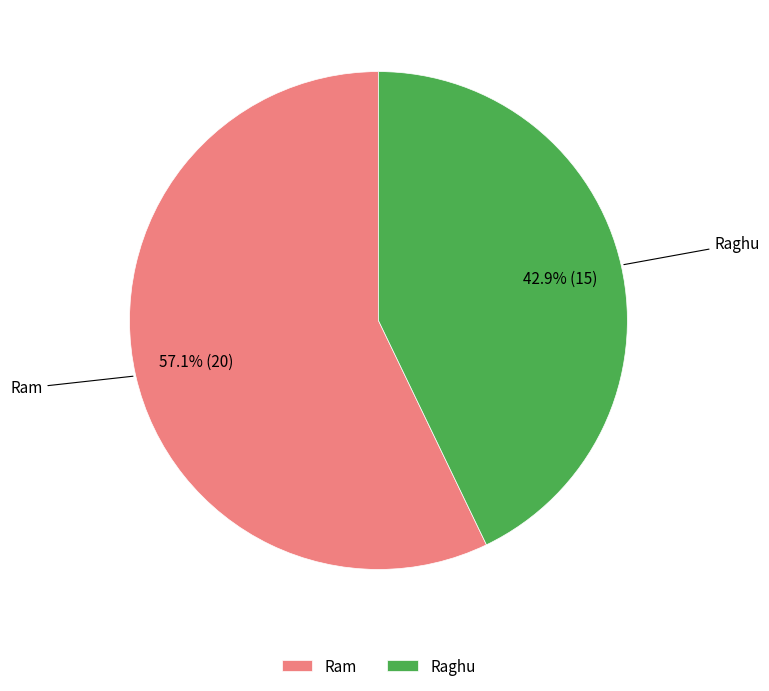

Rank the categories by value from highest to lowest.

Ram, Raghu